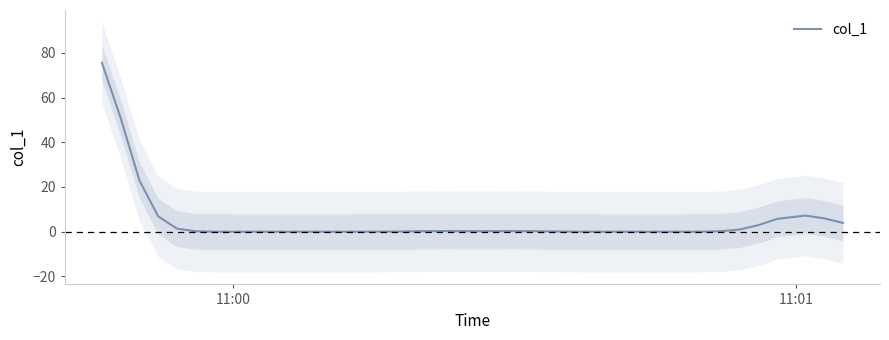

What is the maximum value for col_1?

75.6